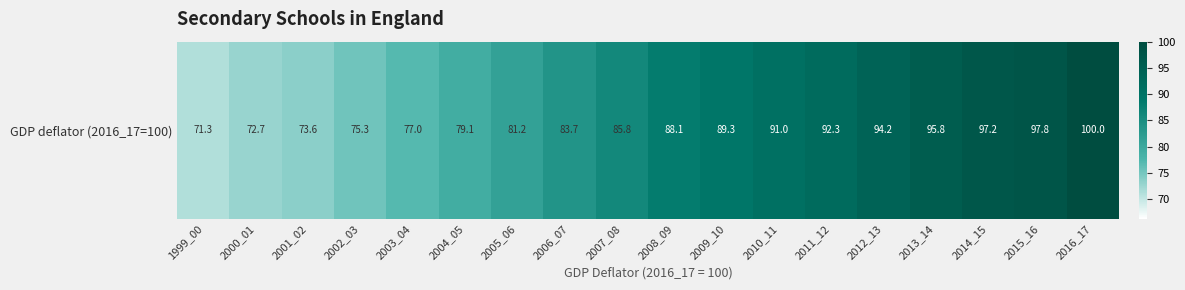

What is the difference between the values at 2013_14 and 2009_10?

6.5